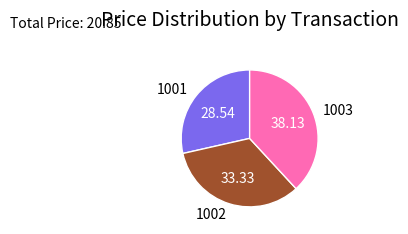

Which category has the biggest portion of the pie?

1003